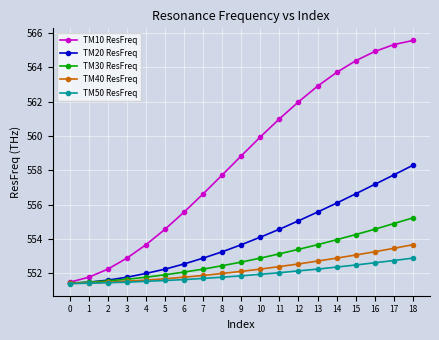

What is the value of the TM20 ResFreq point at the 9th from the left?

553.3